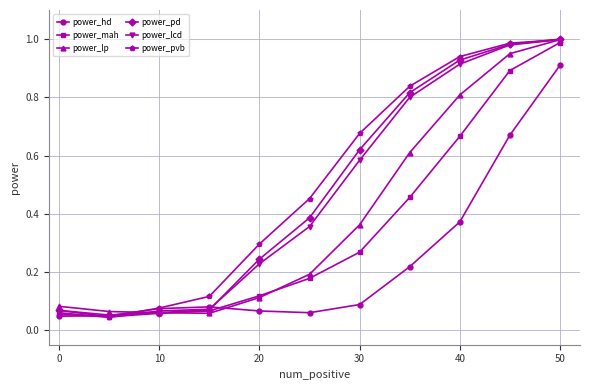

True or false: power_mah has more than 1 interior local peaks.

False